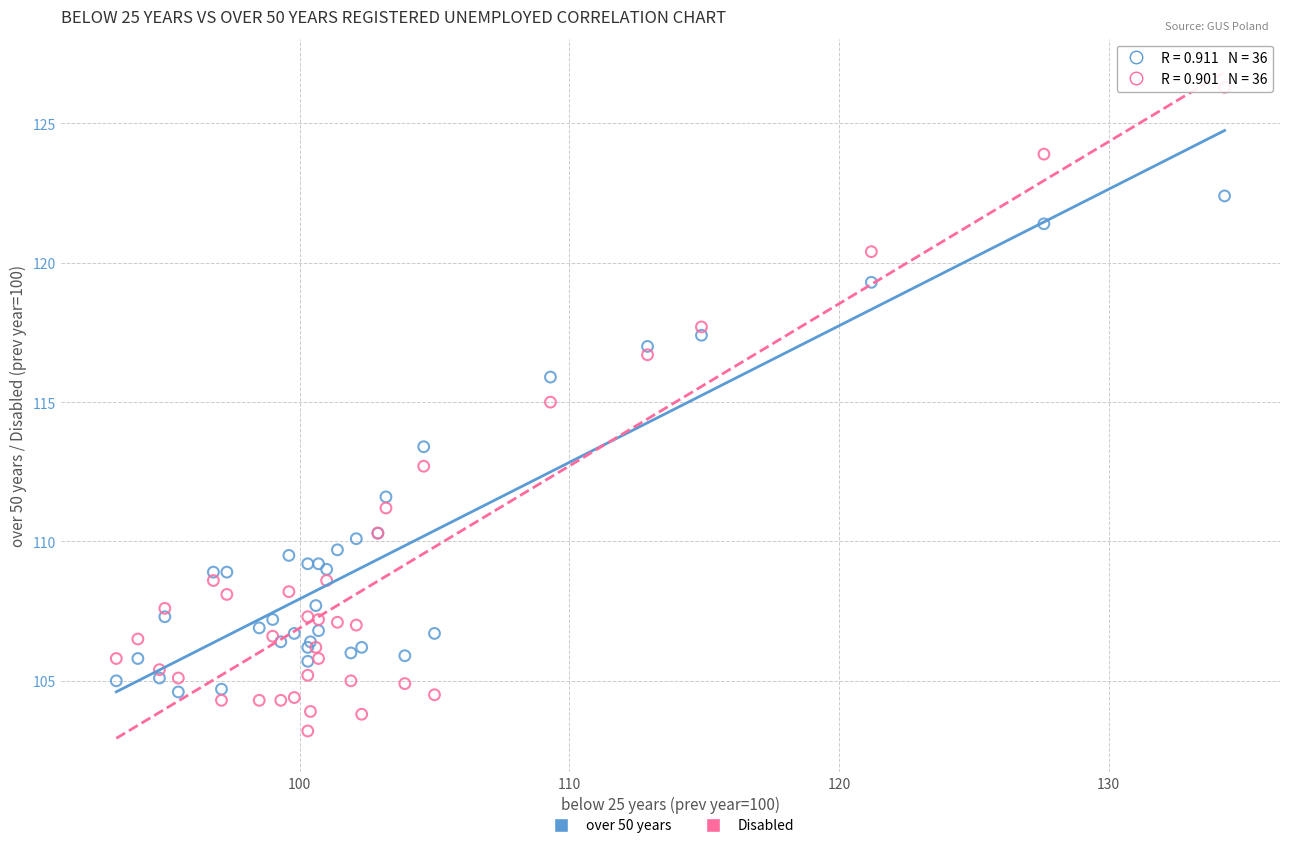

Which series reaches the maximum Y coordinate?

Disabled